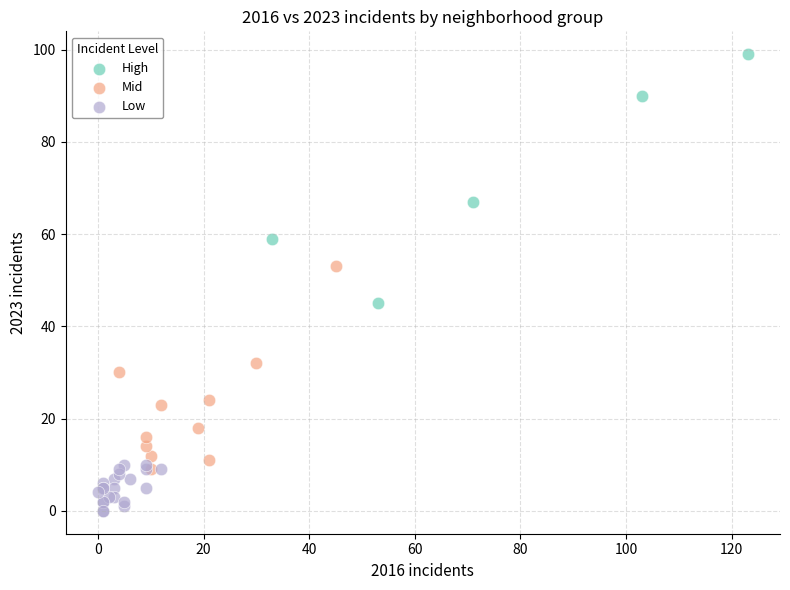

Which series reaches the maximum Y coordinate?

High